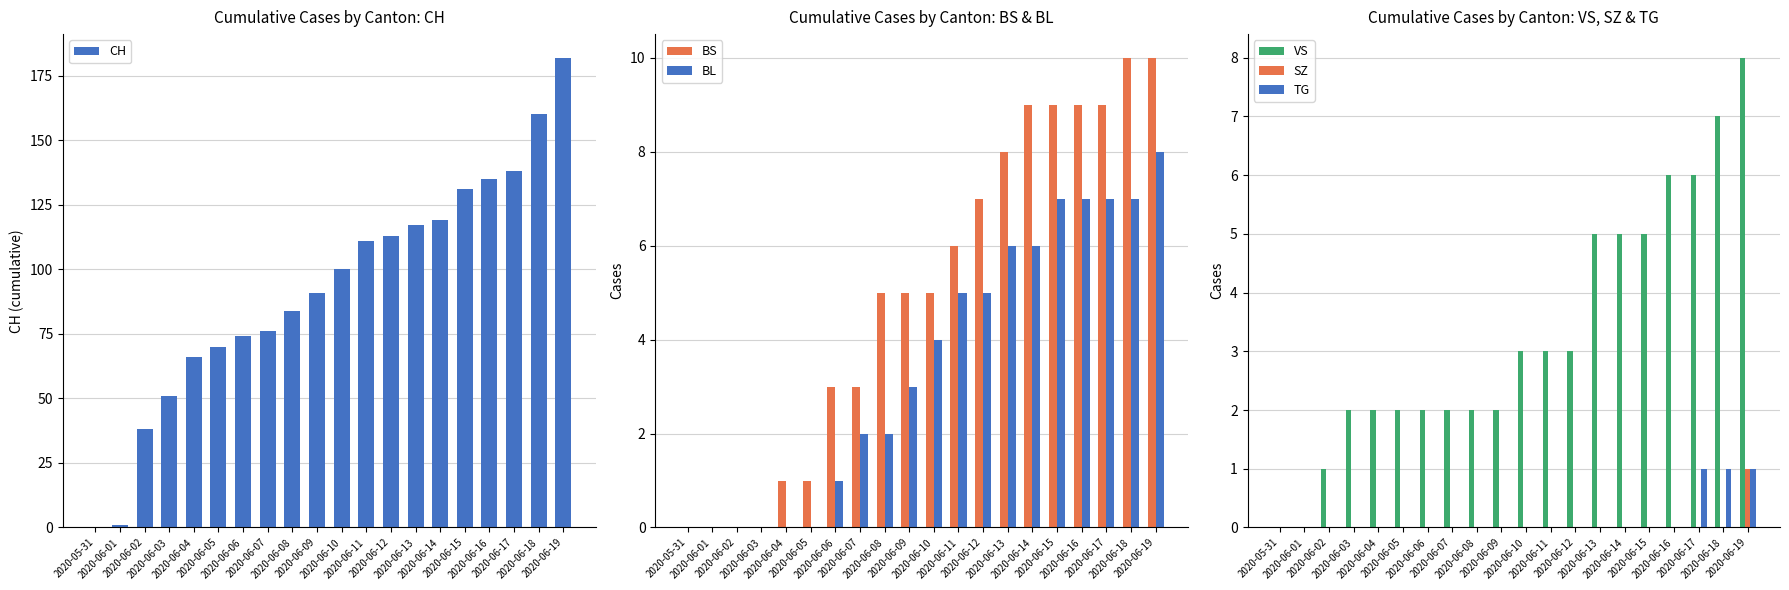

Rank the series at 2020-06-12 from lowest to highest value.

SZ, TG, VS, BL, BS, CH